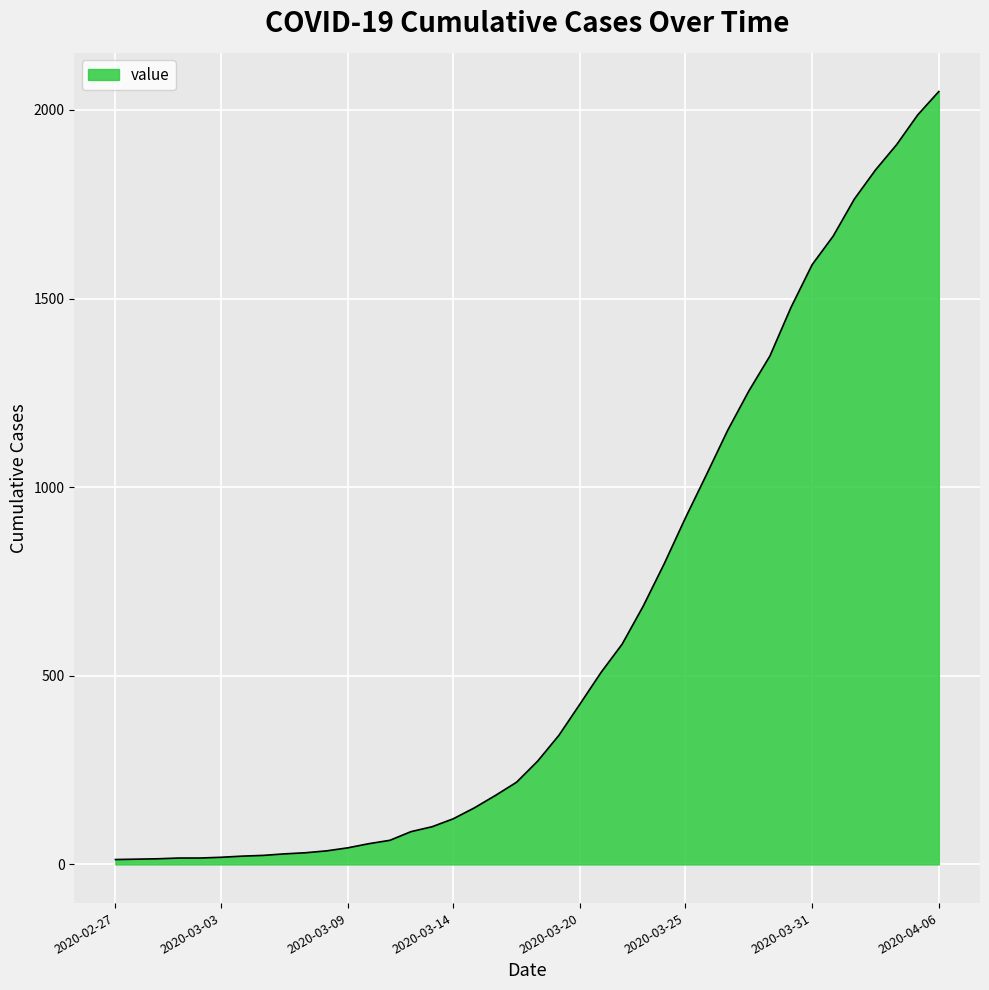

What is the difference between the maximum and minimum values?

2036